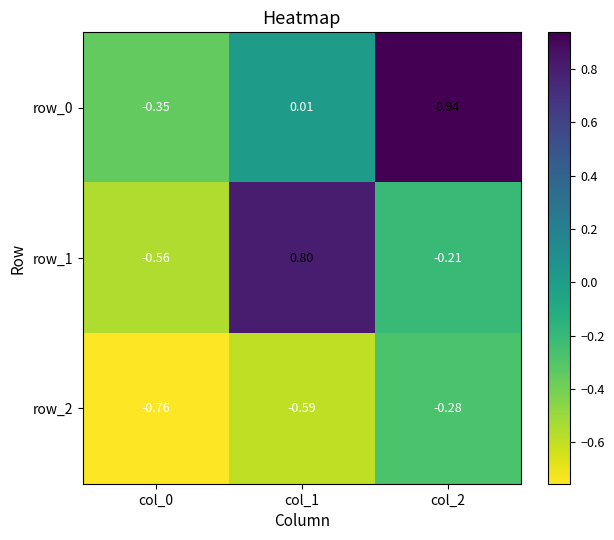

What is the total value across all series at col_0?

-1.7